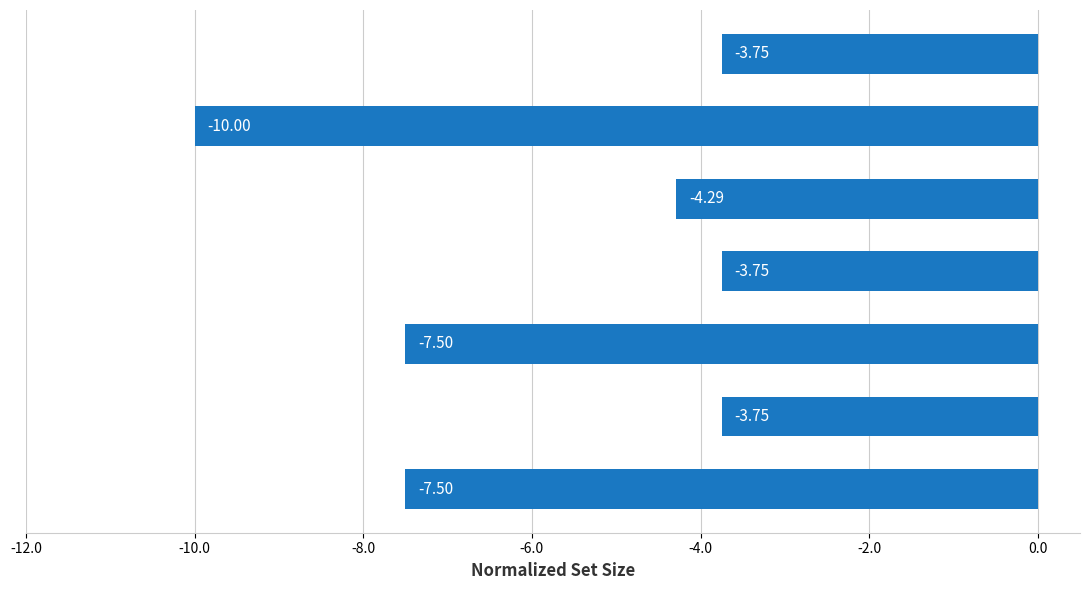

What is the sum of all values?

-40.5